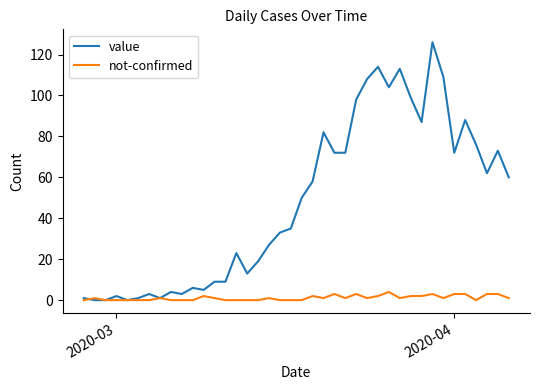

Does the chart have visible grid lines?

No